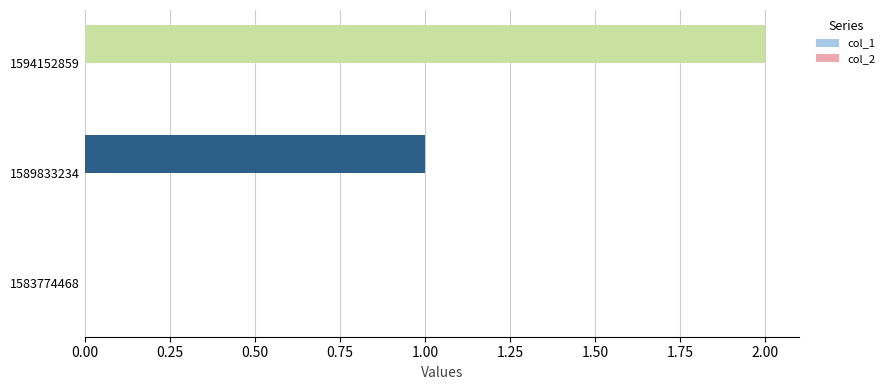

Which label corresponds to the largest value in the chart?

1594152859